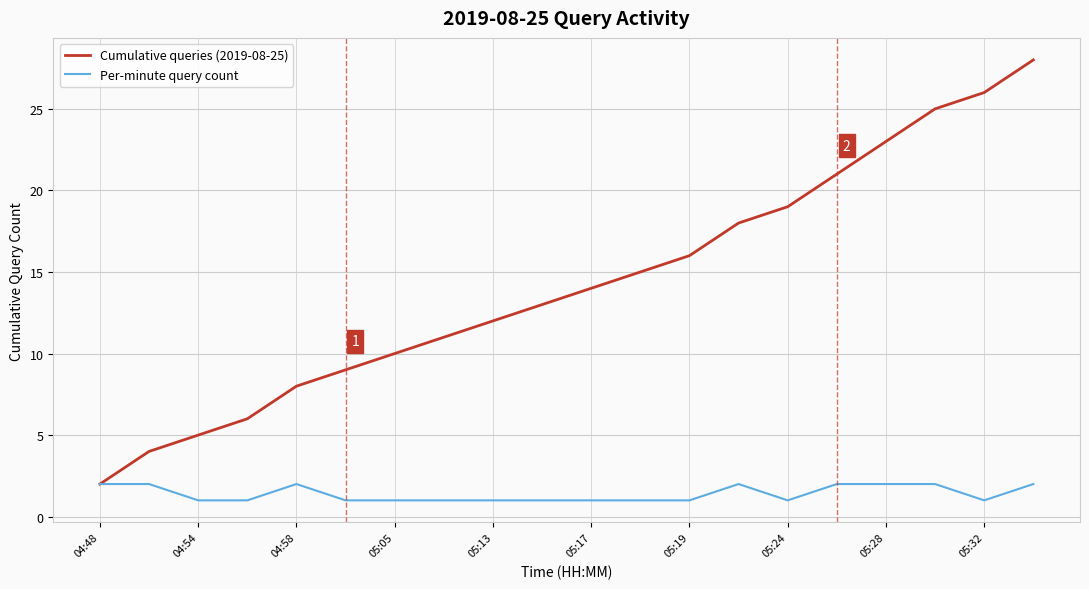

List the series in order of their peak value, highest first.

Cumulative queries (2019-08-25), Per-minute query count